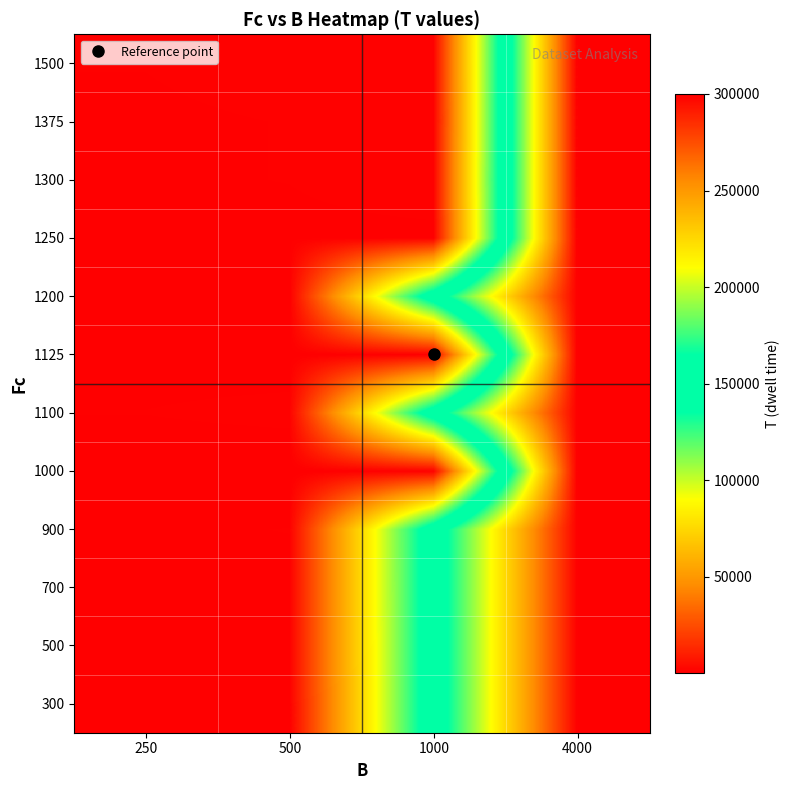

Reading right to left, list all the values displayed in this chart.

300: 4000=300000	1000=150000	500=300	250=500
500: 4000=300000	1000=150000	500=500	250=600
700: 4000=300000	1000=150000	500=700	250=700
900: 4000=300000	1000=150000	500=900	250=800
1000: 4000=300000	1000=1000	500=300	250=400
1100: 4000=300000	1000=150000	500=1100	250=900
1125: 4000=300000	1000=600	500=500	250=600
1200: 4000=300000	1000=150000	500=300	250=500
1250: 4000=300000	1000=700	500=700	250=700
1300: 4000=300000	1000=1300	500=900	250=800
1375: 4000=300000	1000=900	500=900	250=800
1500: 4000=300000	1000=1100	500=1100	250=900